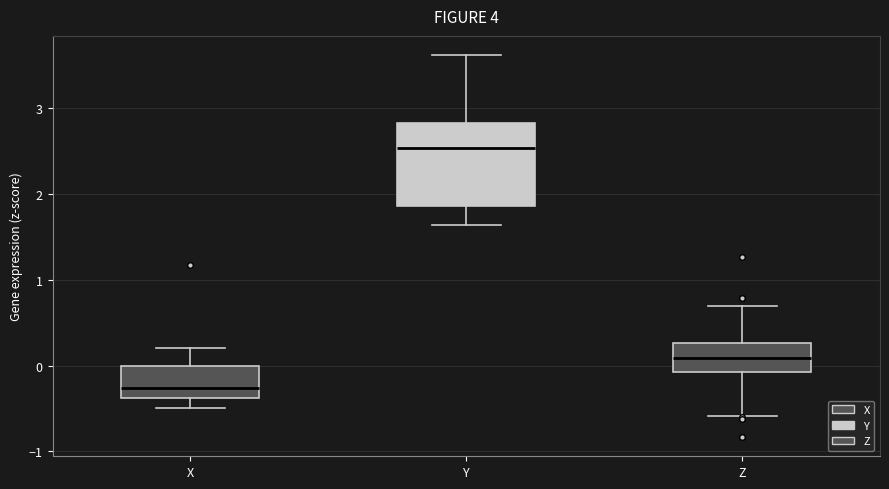

Comparing the boxes themselves (not the whiskers), which one is the tallest?

Y